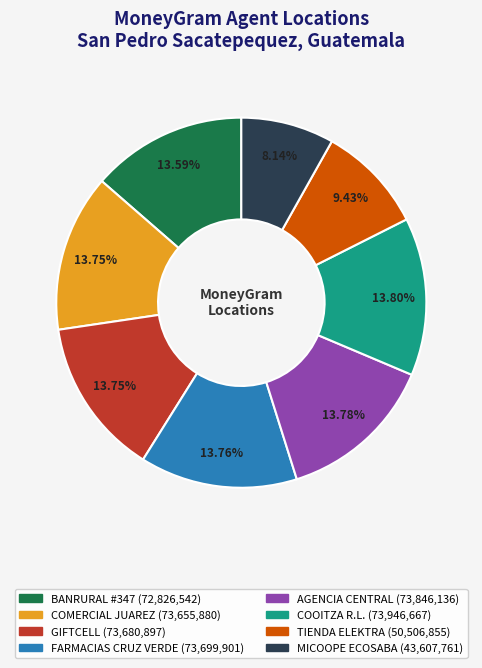

What is the smallest slice in the pie chart?

MICOOPE ECOSABA